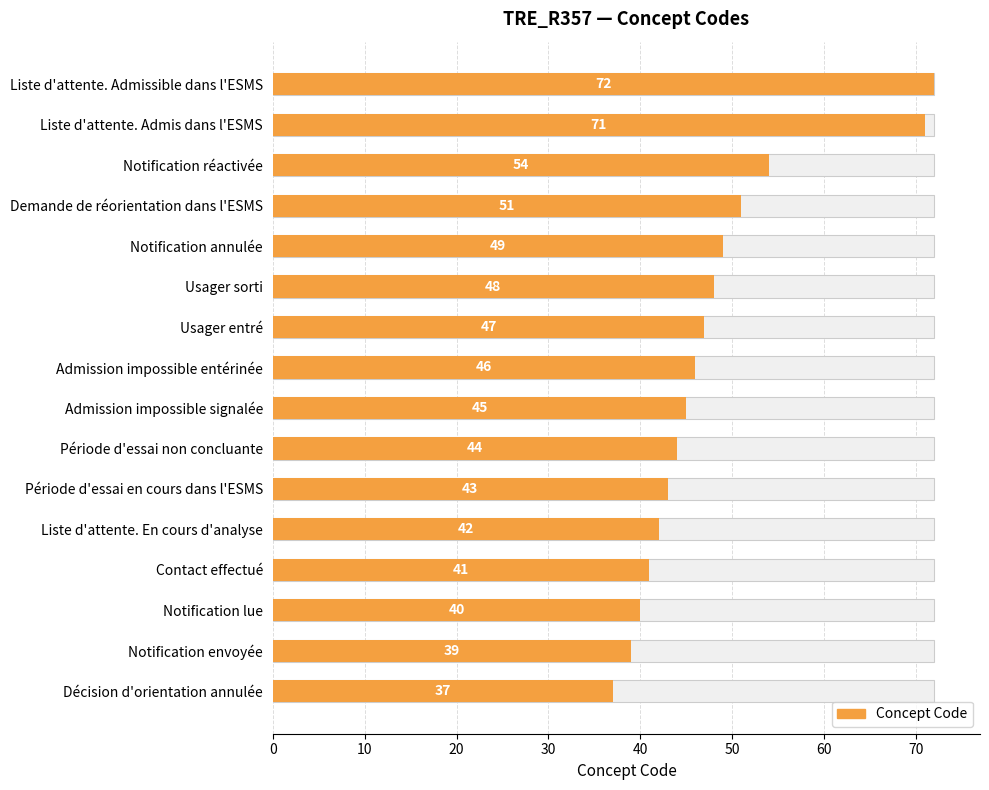

What is the difference between the maximum and second lowest values?

33